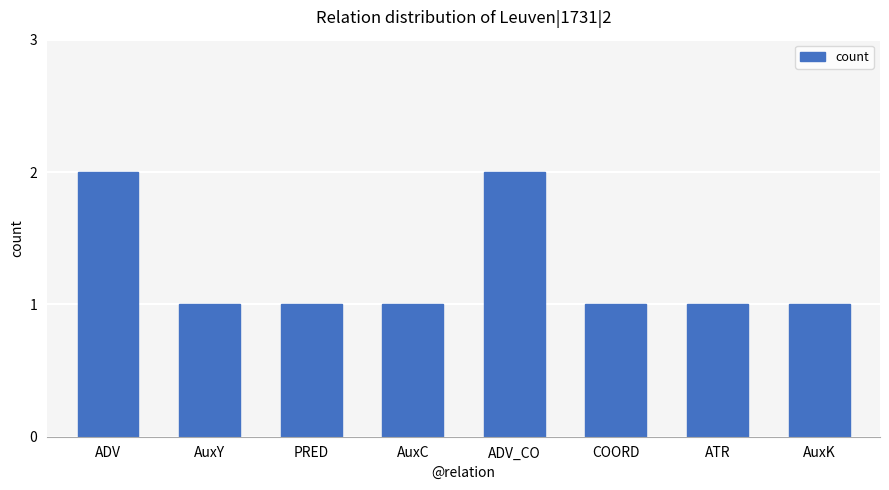

What is the value of the 8th bar from the left?

1